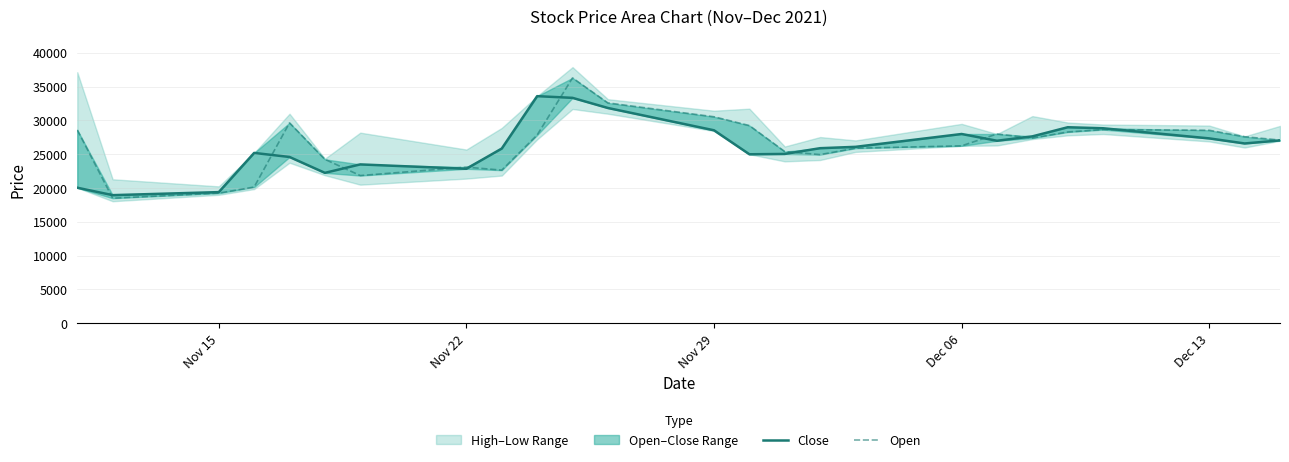

True or false: Open and Close cross at least once.

True